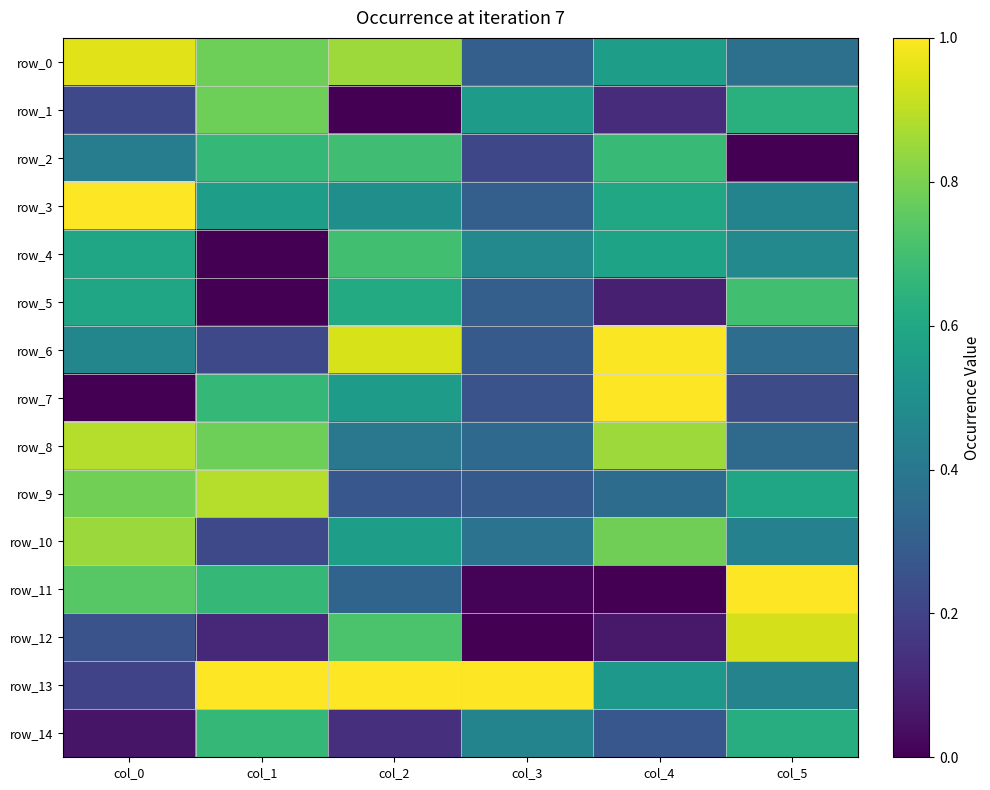

List the labels in order of row_7 value, smallest first.

col_0, col_5, col_3, col_2, col_1, col_4